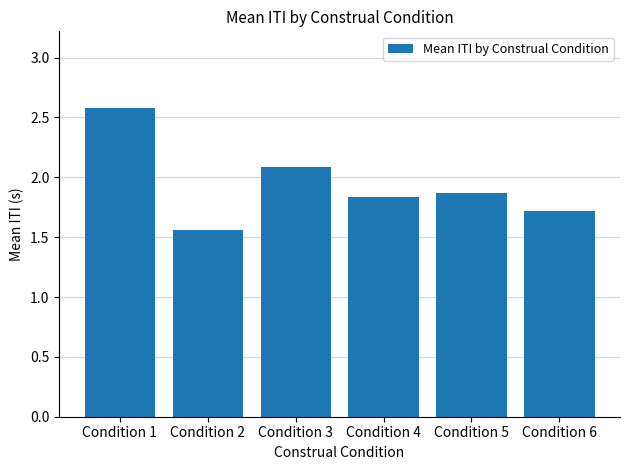

Which has a higher value, Condition 3 or Condition 5?

Condition 3